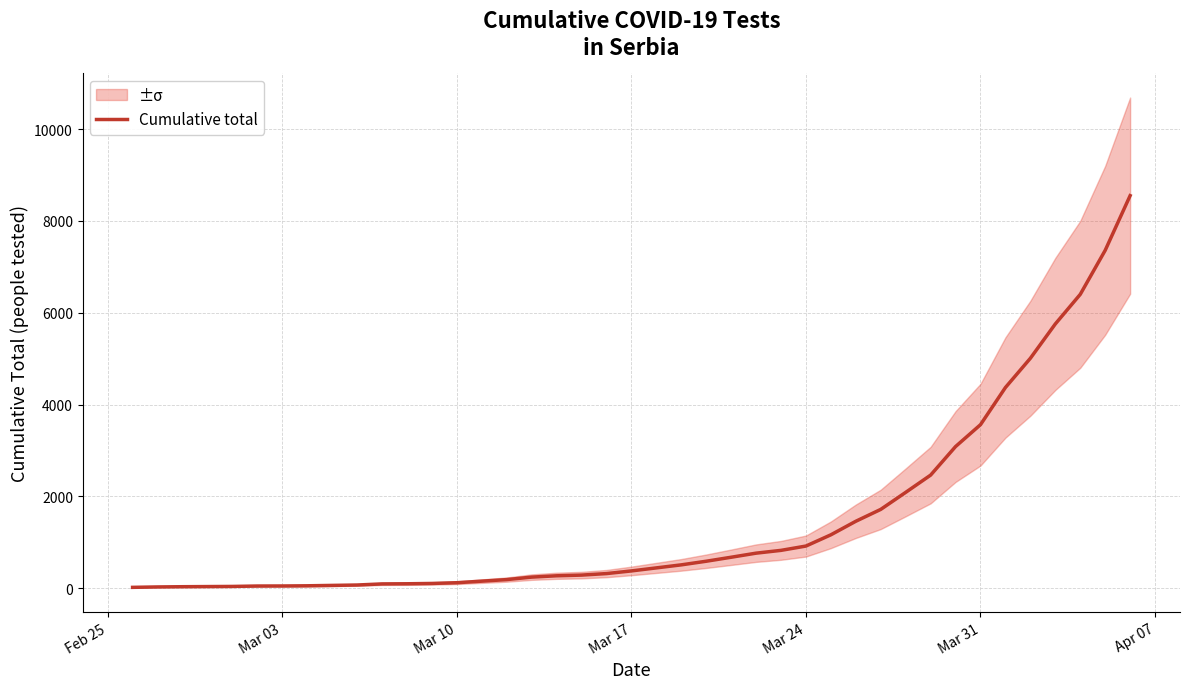

Does the chart display data point markers on the line(s)?

No